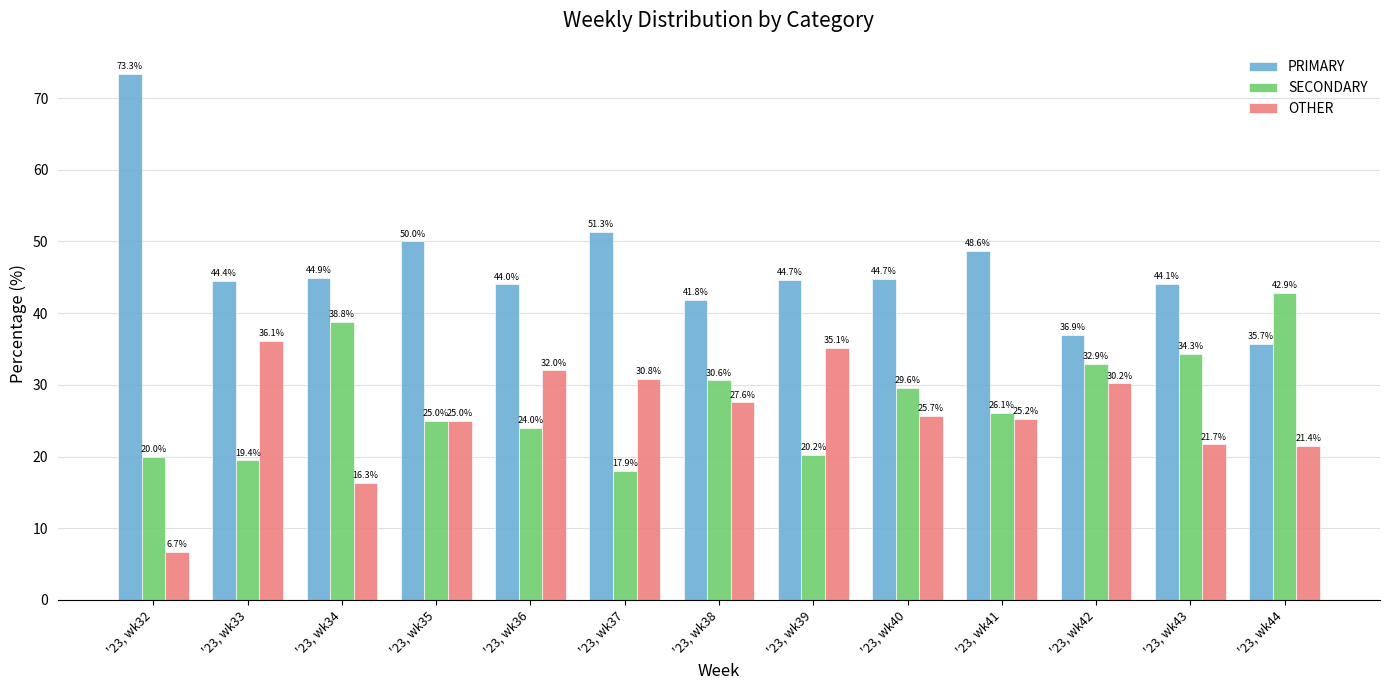

At which label does OTHER reach its minimum?

'23, wk32